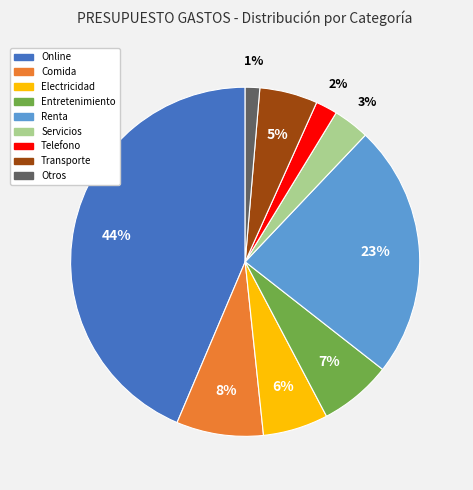

Between Renta and Entretenimiento, which is larger?

Renta